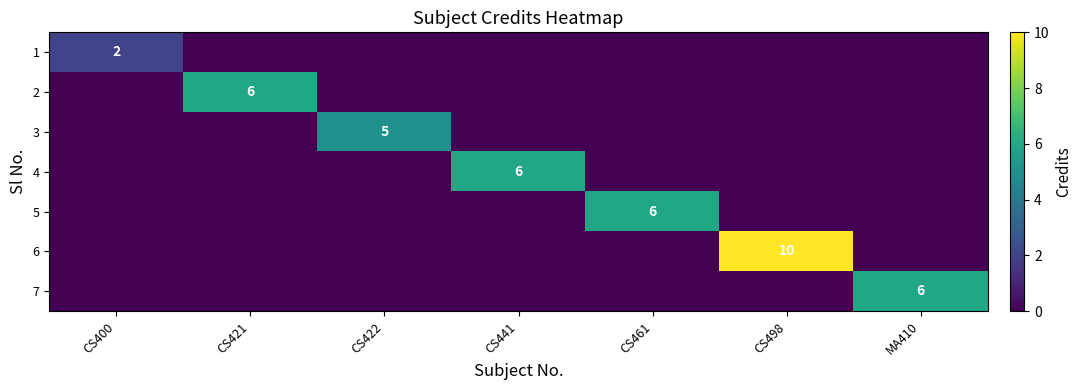

At which category is the sum across all series the highest?

CS498